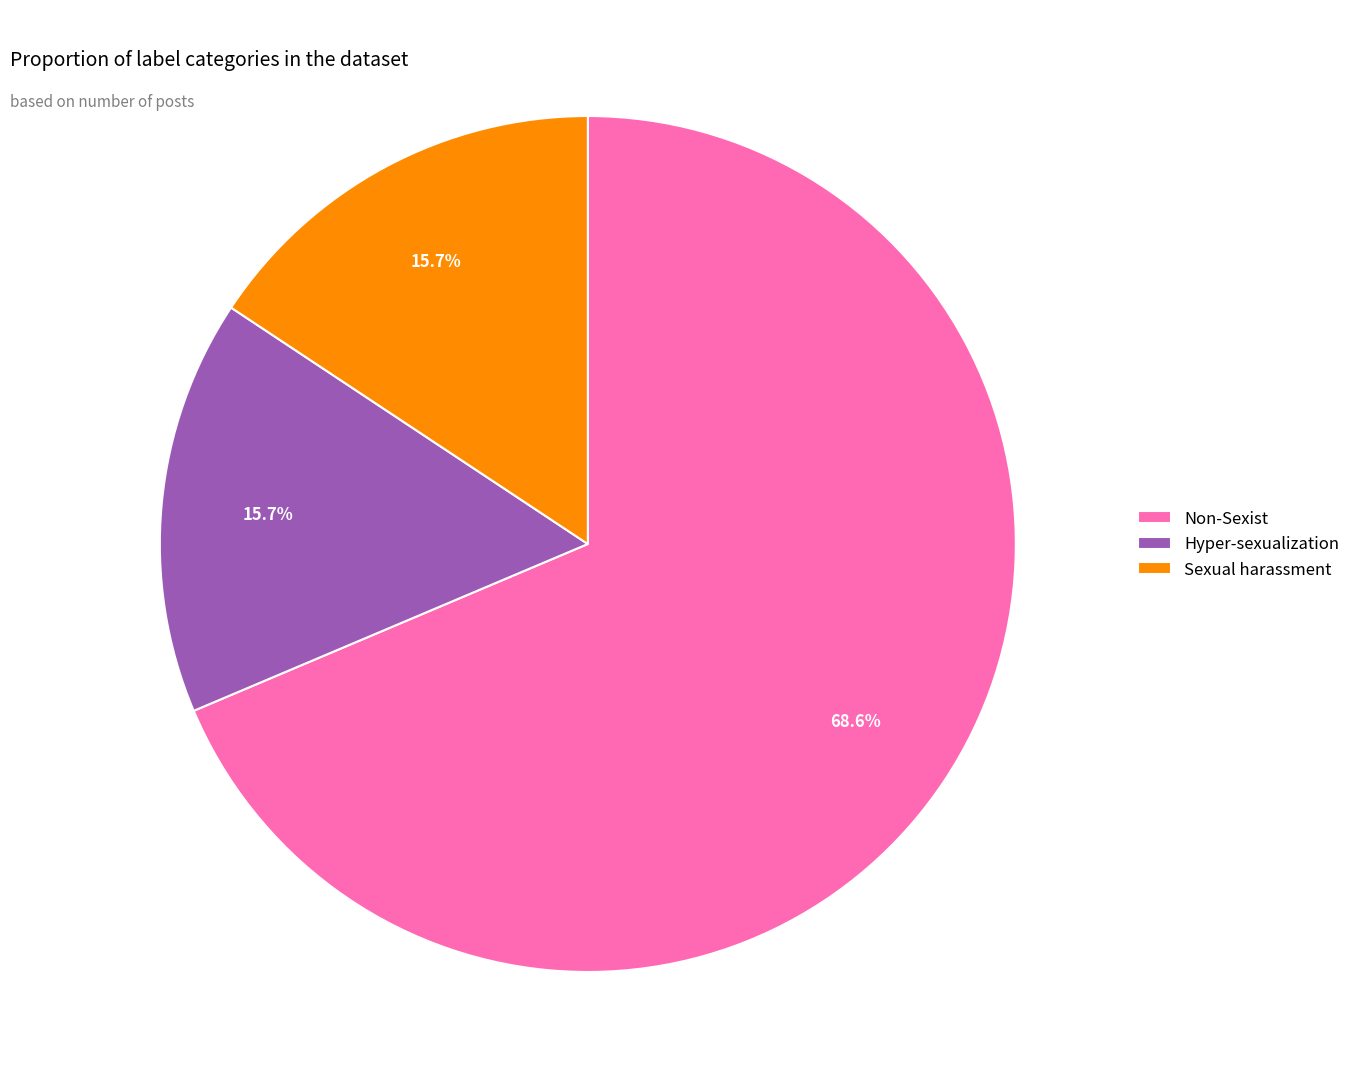

Which slice is the largest?

Non-Sexist